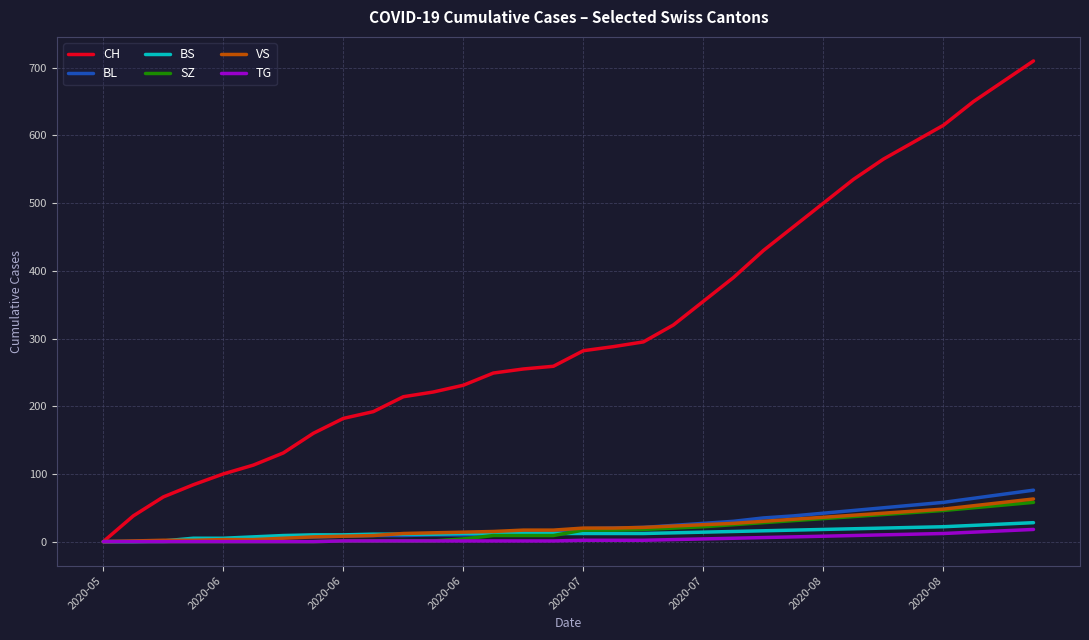

What is the maximum value shown in the chart?

710